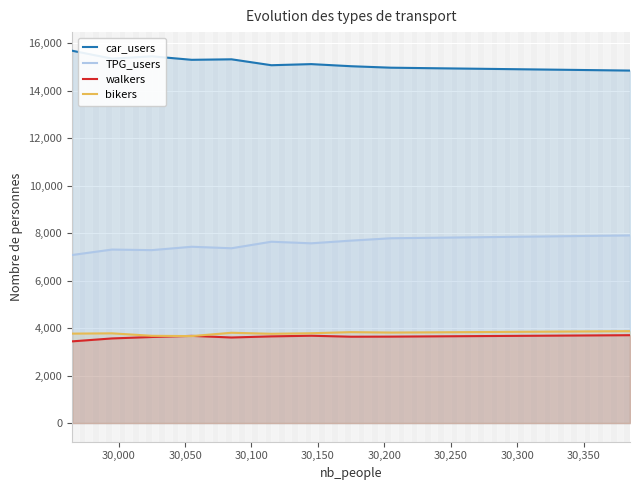

Which series has the largest total across all categories?

car_users